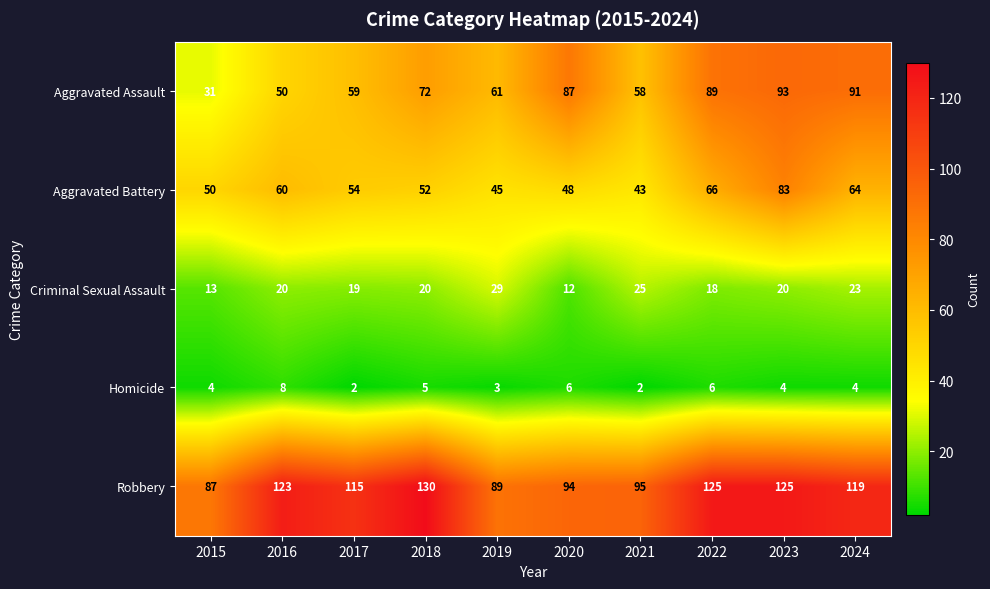

What is the sum of the Aggravated Battery values at 2024 and 2017?

118